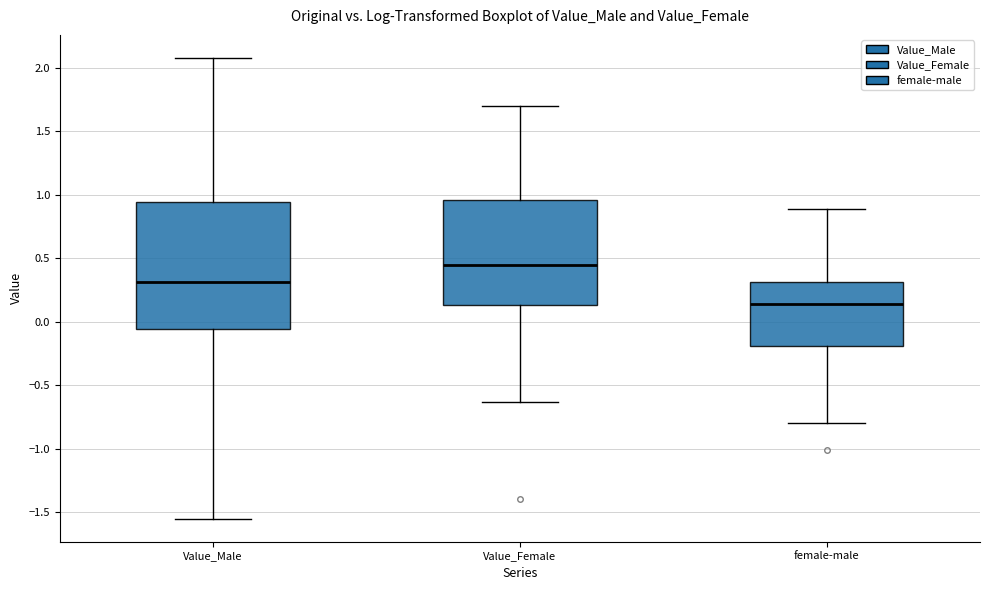

Where does the upper whisker of the box for female-male end on the y-axis? The values are not printed on the chart, so give them approximately, as read against the axis.

0.90